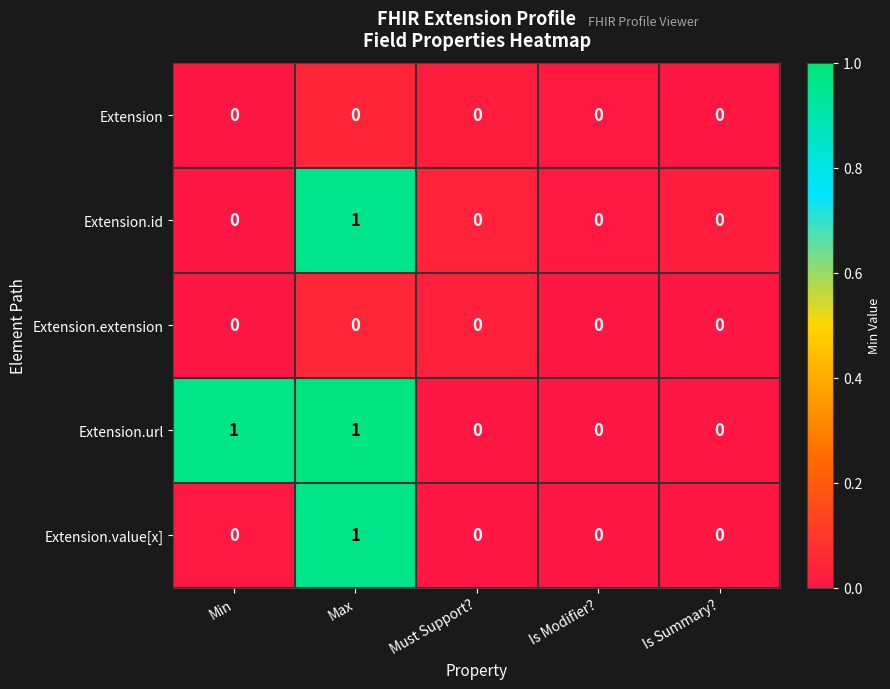

Reading left to right, list all the values displayed in this chart.

Extension: Min=0	Max=0	Must Support?=0	Is Modifier?=0	Is Summary?=0
Extension.id: Min=0	Max=1	Must Support?=0	Is Modifier?=0	Is Summary?=0
Extension.extension: Min=0	Max=0	Must Support?=0	Is Modifier?=0	Is Summary?=0
Extension.url: Min=1	Max=1	Must Support?=0	Is Modifier?=0	Is Summary?=0
Extension.value[x]: Min=0	Max=1	Must Support?=0	Is Modifier?=0	Is Summary?=0